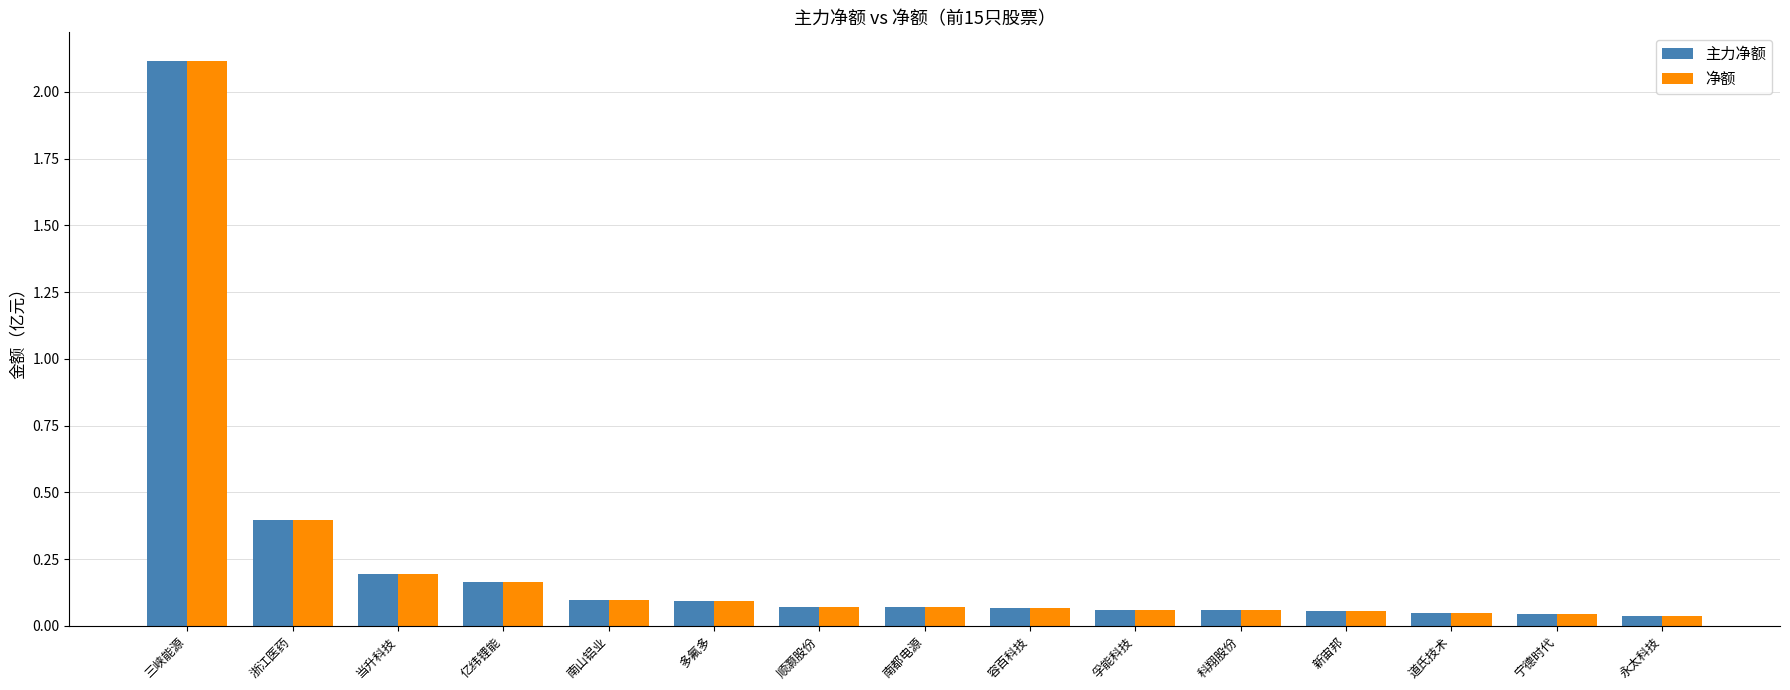

Is the value of 主力净额 at 永太科技 greater than the value of 净额 at 南山铝业?

No